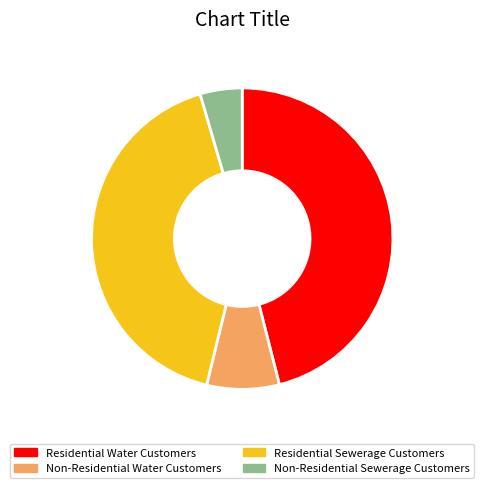

Is the sum of Non-Residential Water Customers and Non-Residential Sewerage Customers greater than half?

No